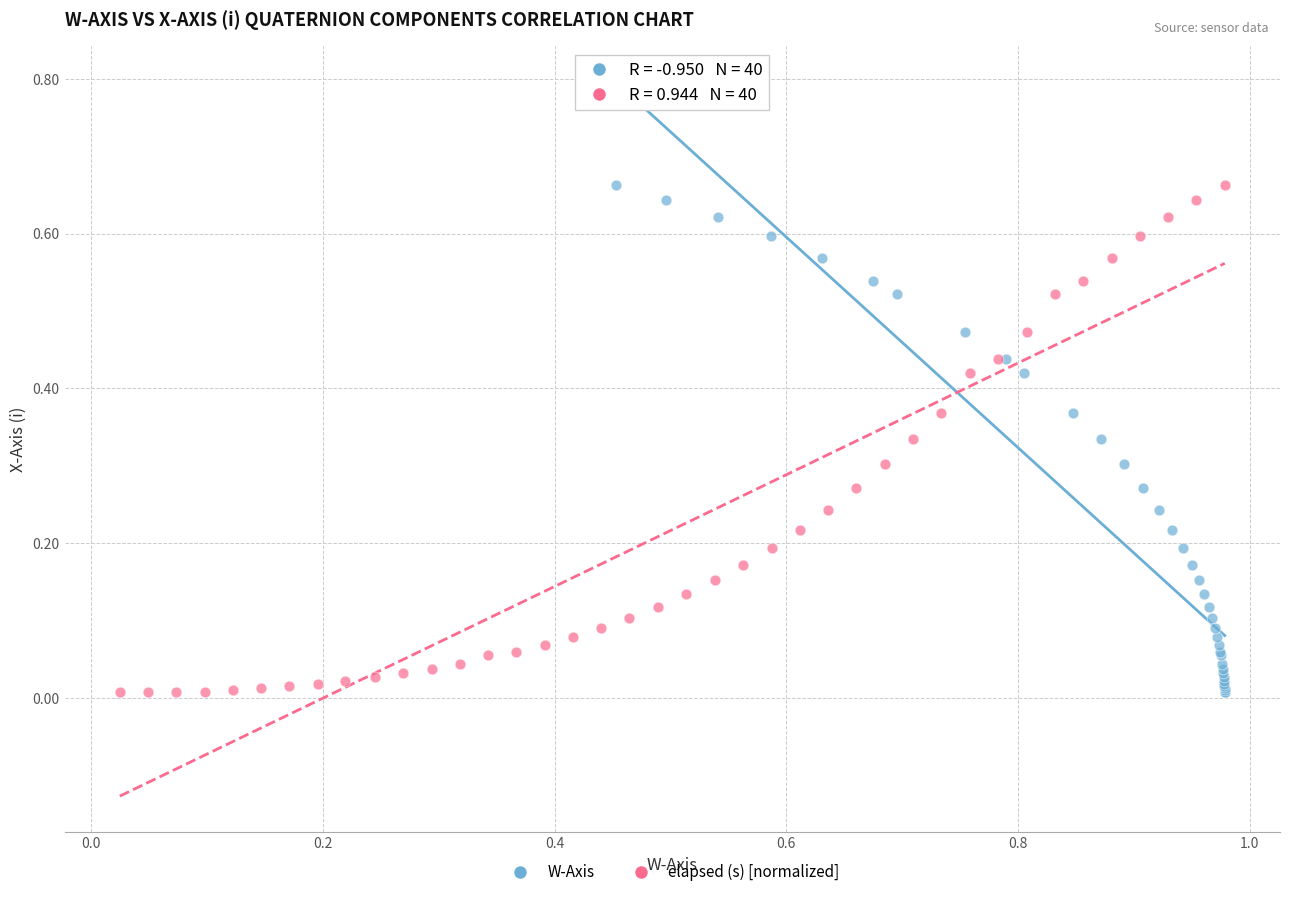

What are all the series names shown in the legend?

W-Axis, elapsed (s) [normalized]